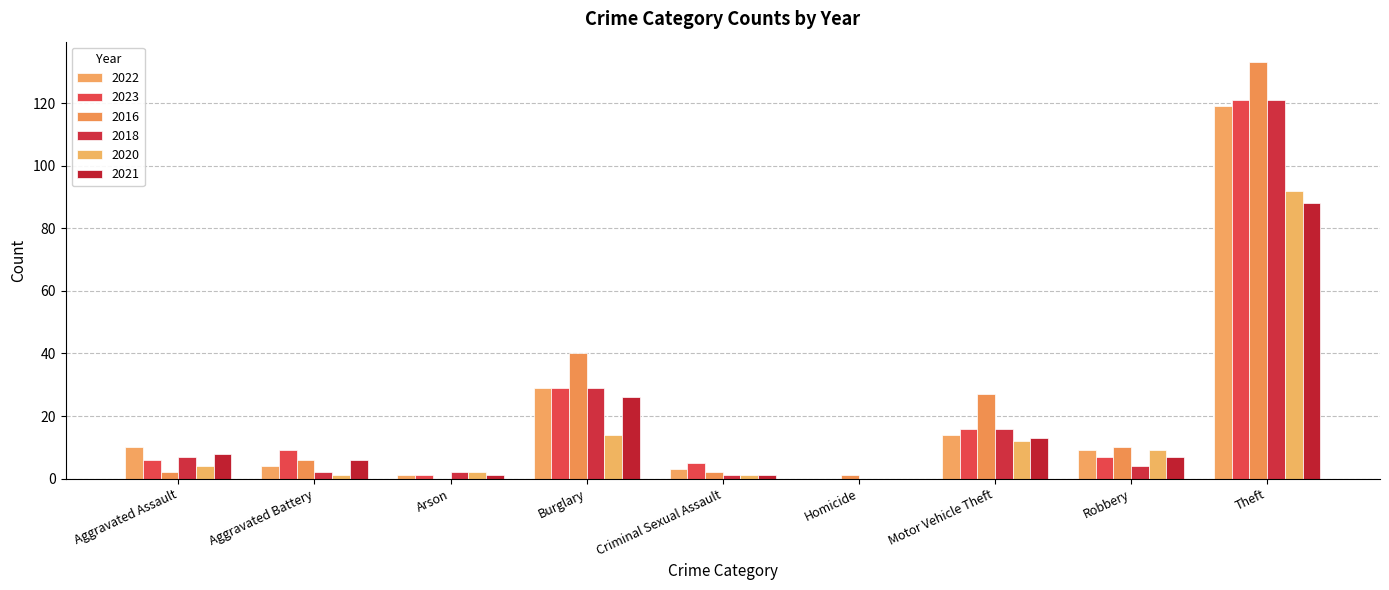

How many groups of bars are there?

9